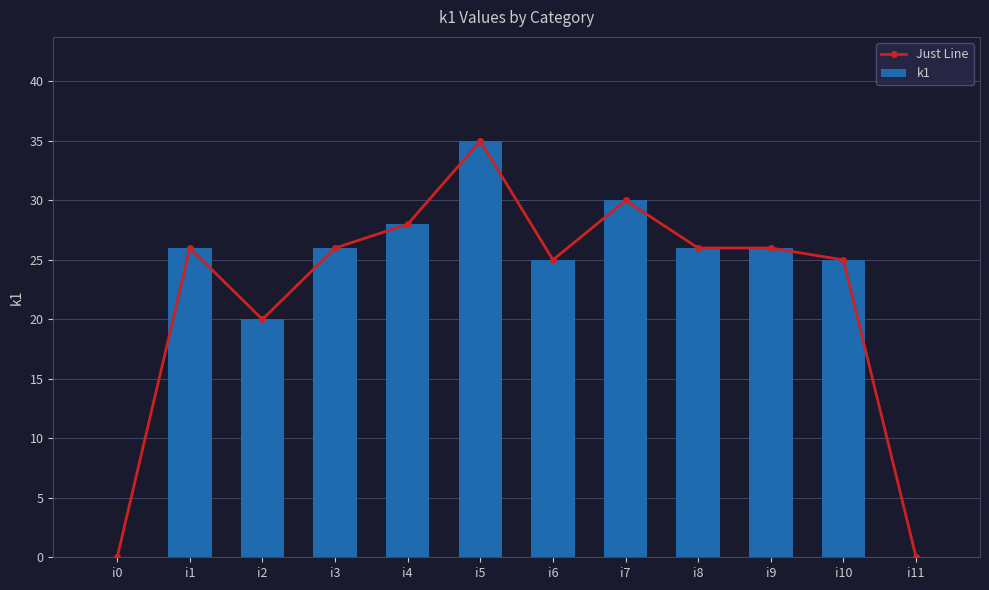

What is the sum of the k1 values at i1 and i9?

52